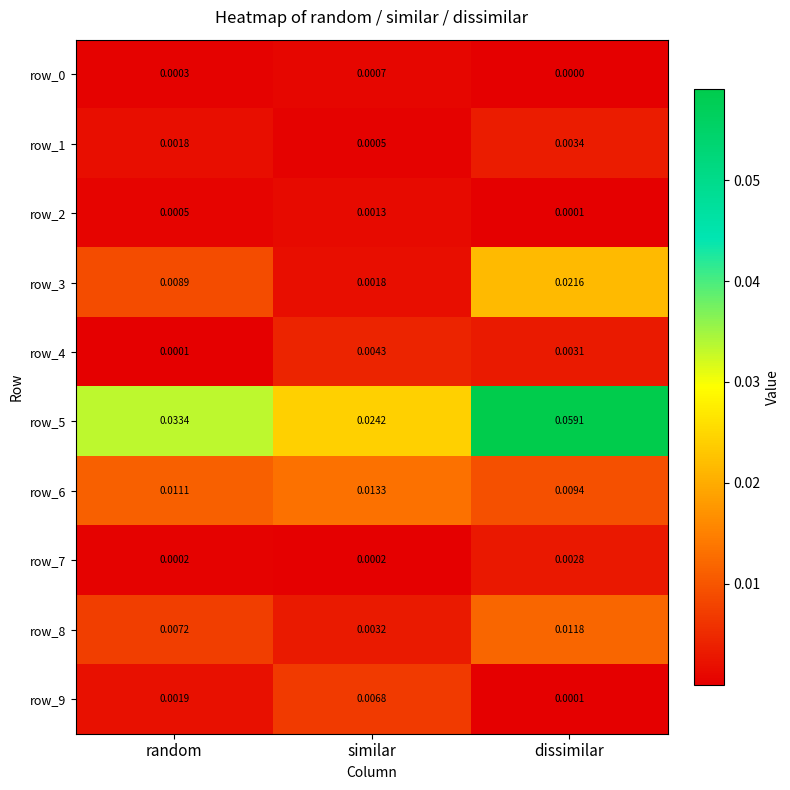

Which series has the largest total across all categories?

row_5